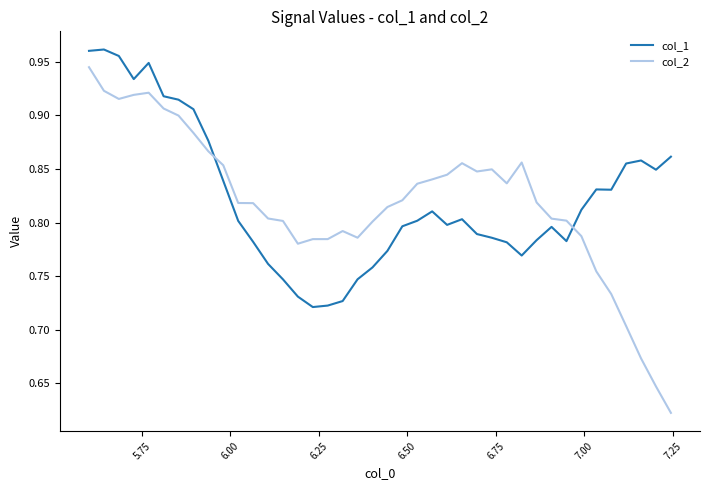

How many intersections are there between col_2 and col_1?

2